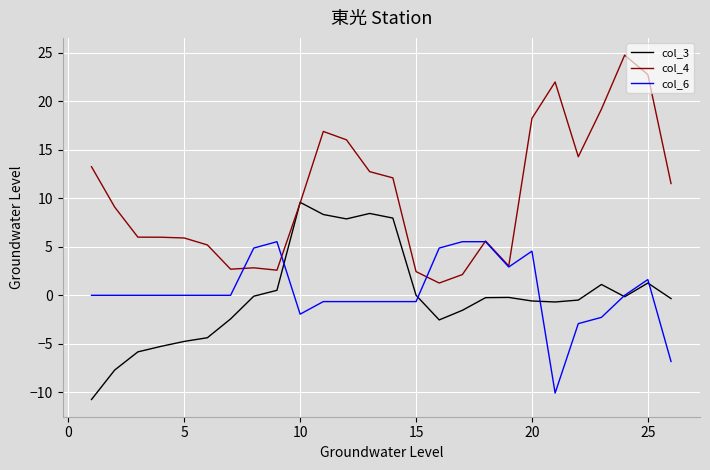

What is the average value of the col_6 series?

0.3